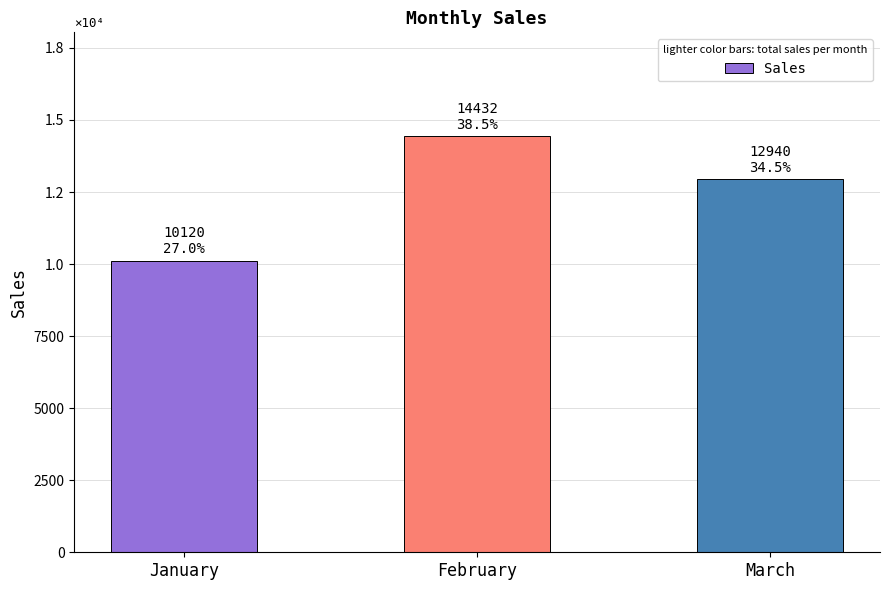

Is it true that the value at March is 12940?

True